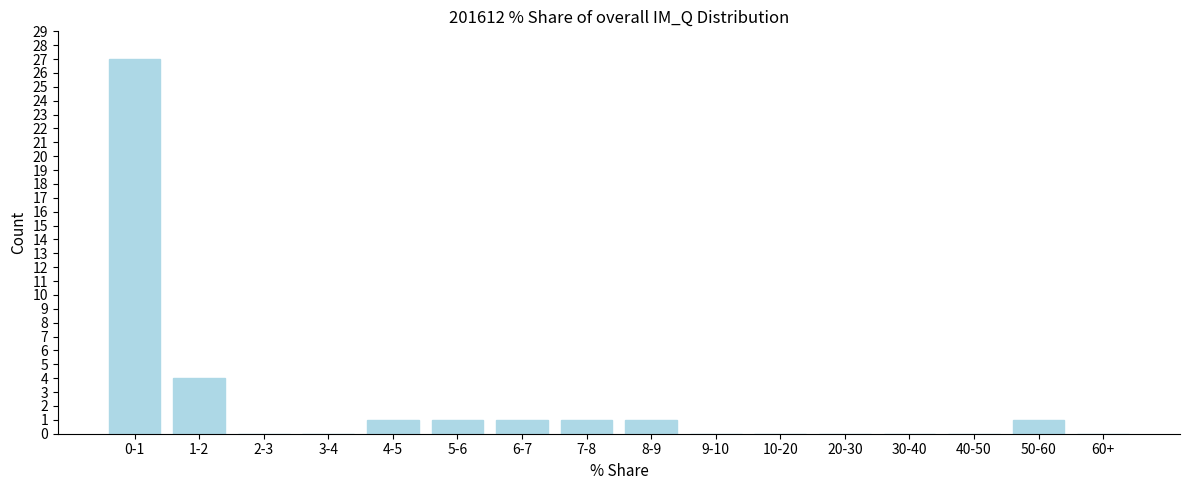

Reading left to right, transcribe all the data shown in this chart.

0-1=27	1-2=4	2-3=0	3-4=0	4-5=1	5-6=1	6-7=1	7-8=1	8-9=1	9-10=0	10-20=0	20-30=0	30-40=0	40-50=0	50-60=1	60+=0